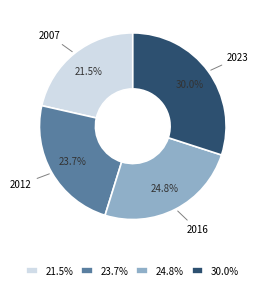

To the nearest percent, what is the combined percentage of 2023 and 2012?

54%